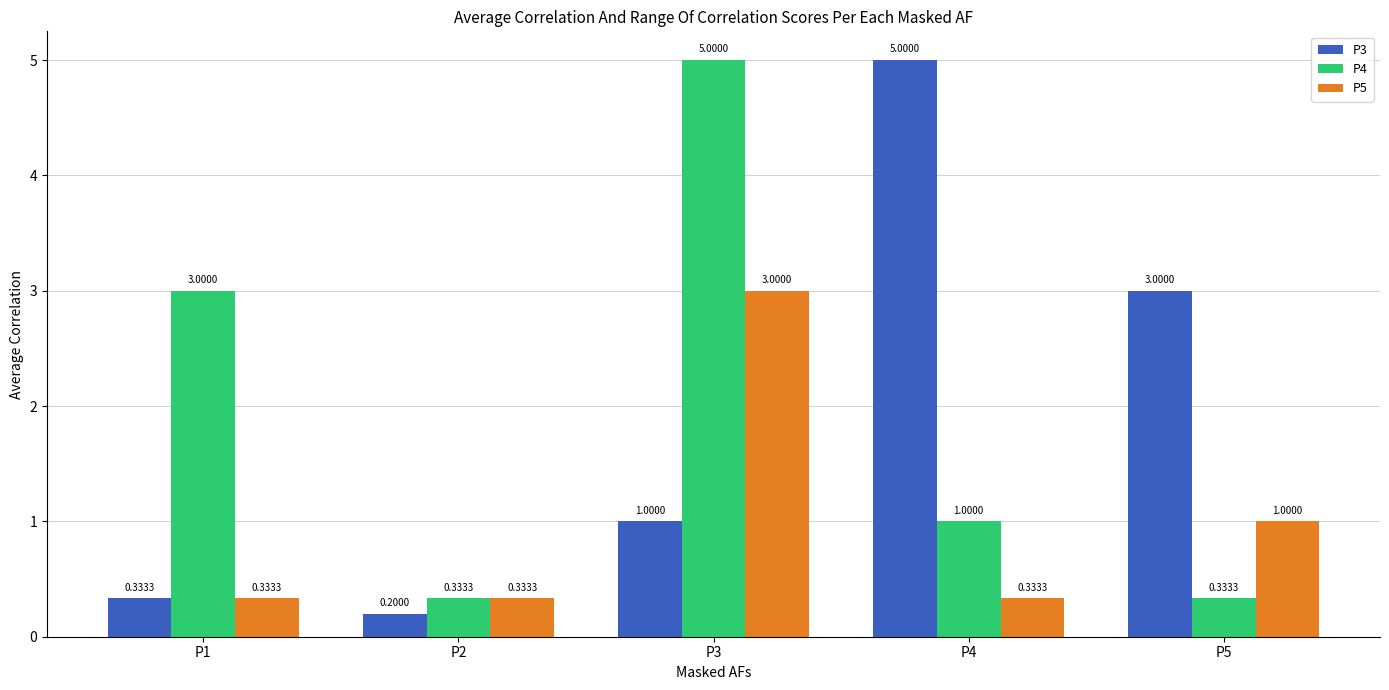

What is the difference between the maximum and minimum values in the P5 series?

2.7